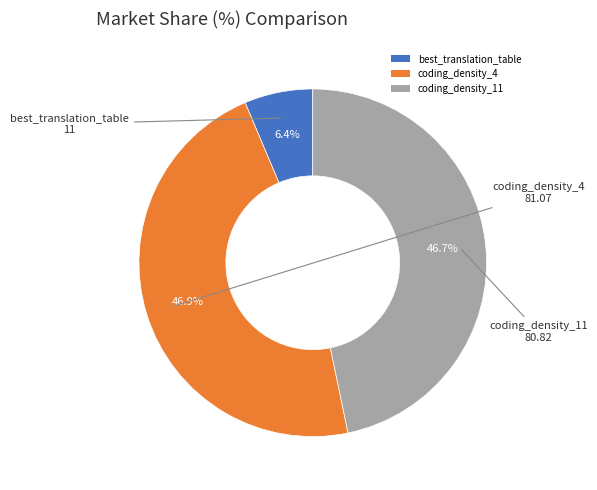

The coding_density_4 slice represents 55% of the pie. True or false?

False